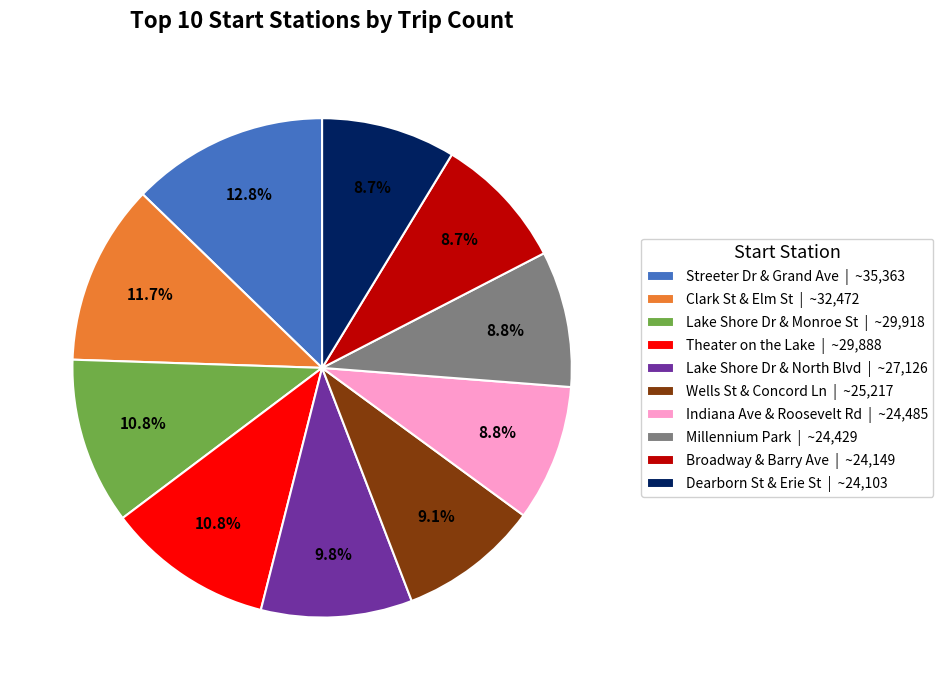

The Broadway & Barry Ave slice represents 17% of the pie. True or false?

False